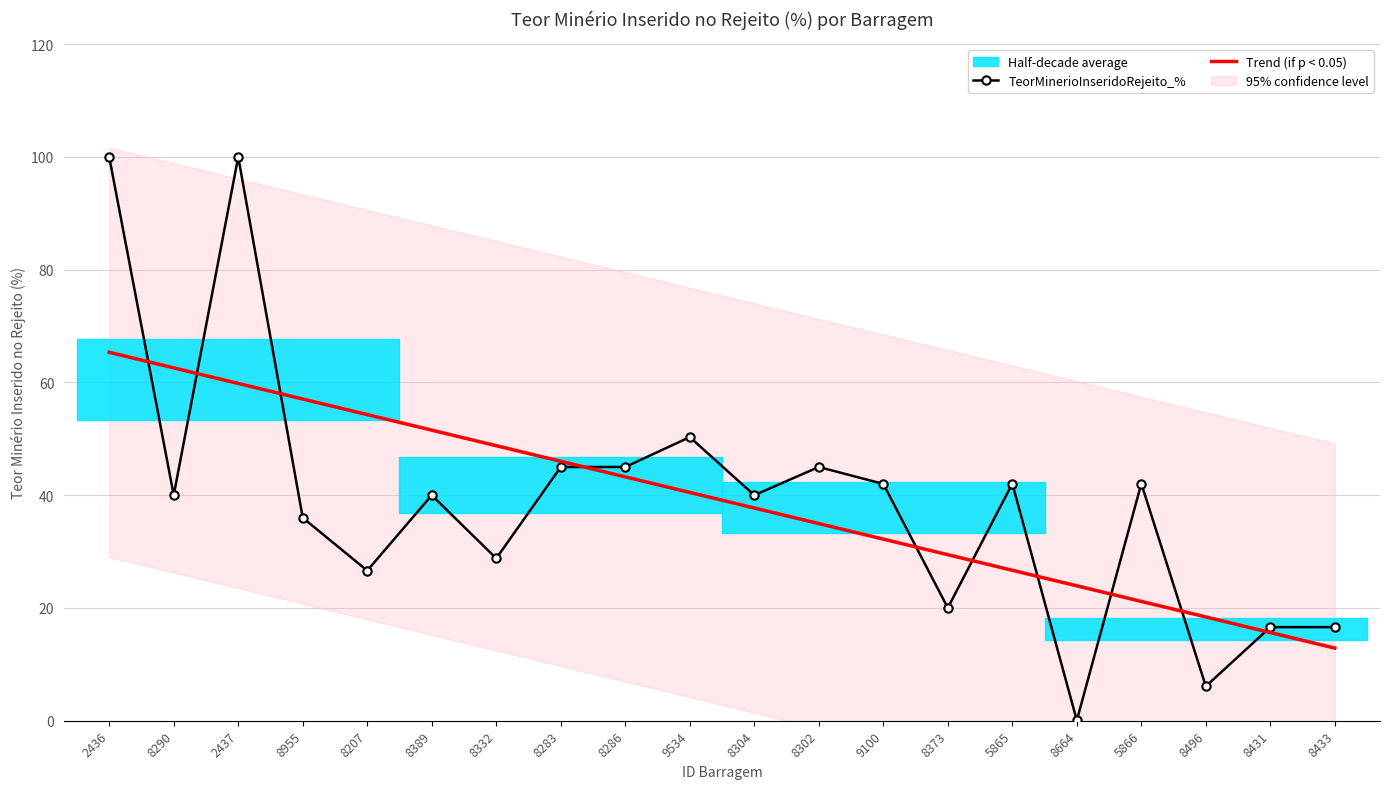

What is the approximate value of TeorMinerioInseridoRejeito_% at 5865?

42.0